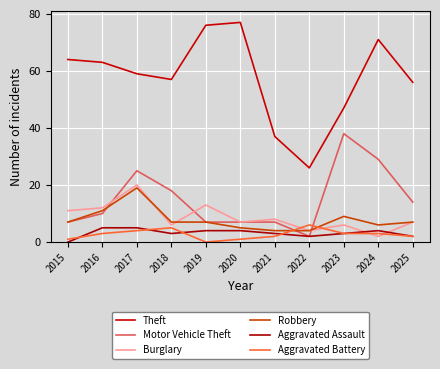

What is the total value across all series at 2019?

107